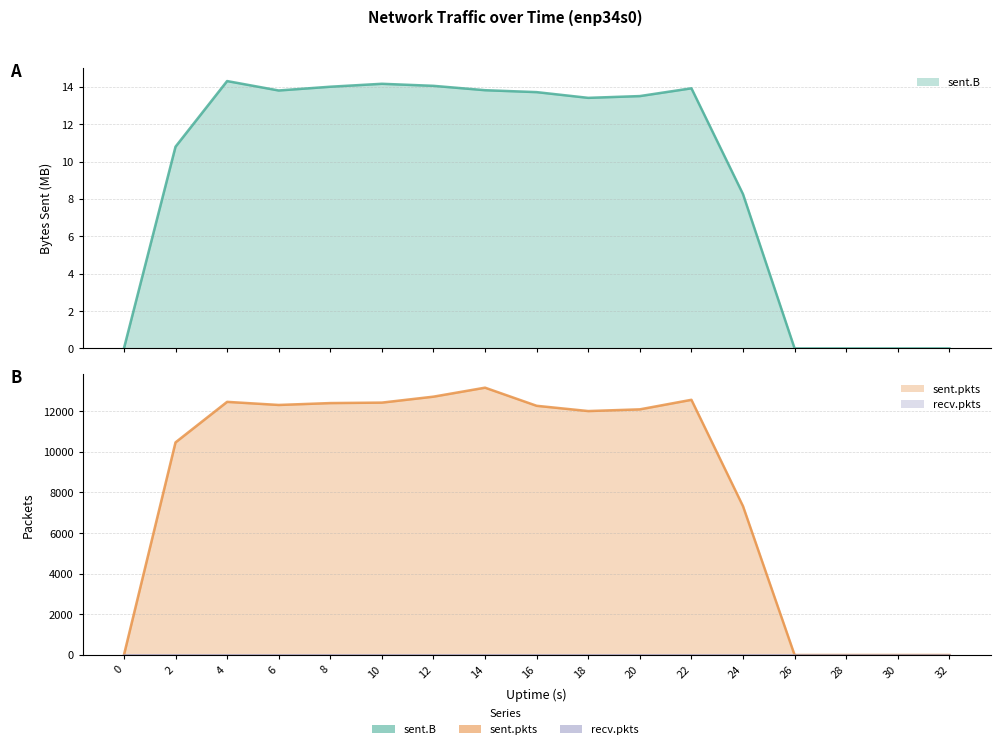

What is the difference between the highest and lowest values at 4?

12447.7